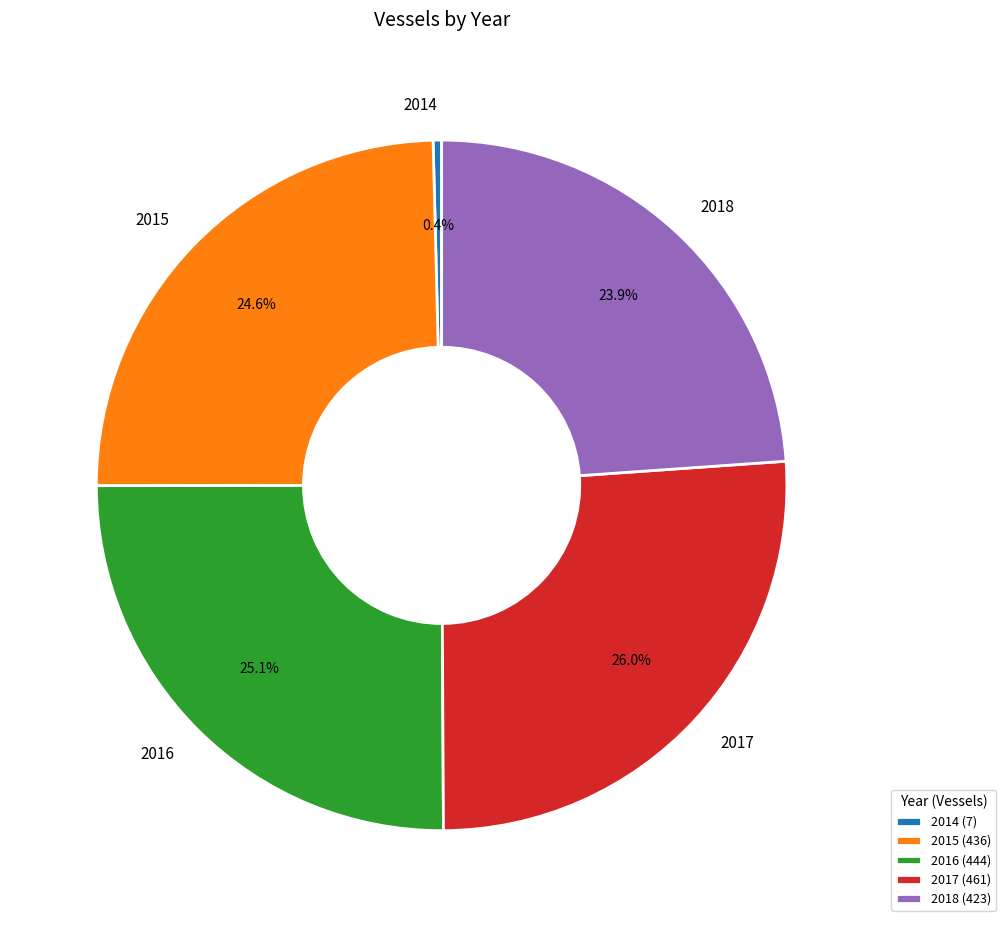

Is the sum of 2018 and 2014 greater than half?

No